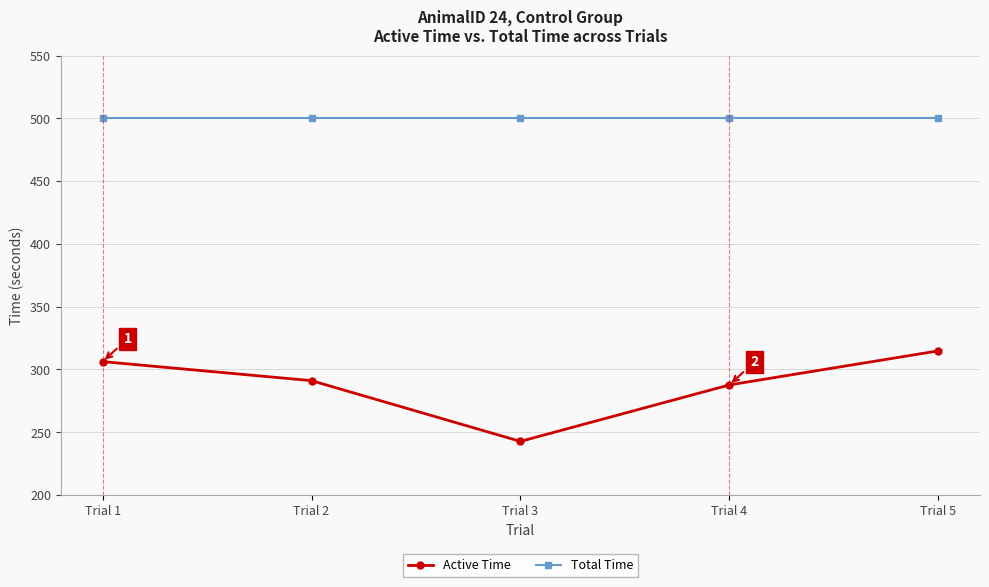

Rank the series at Trial 5 from lowest to highest value.

Active Time, Total Time